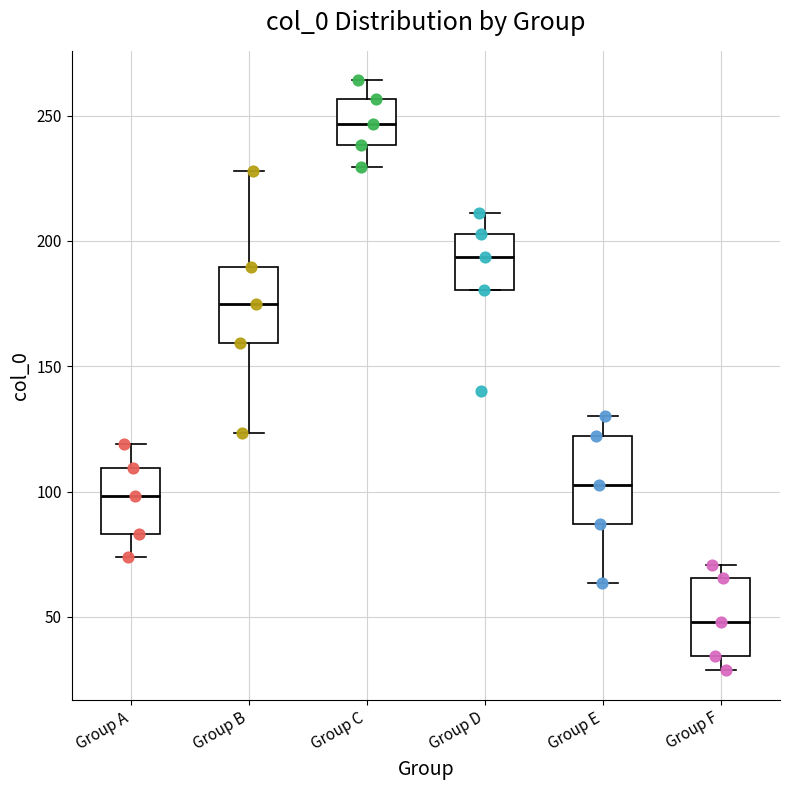

Which box has the highest median line?

Group C